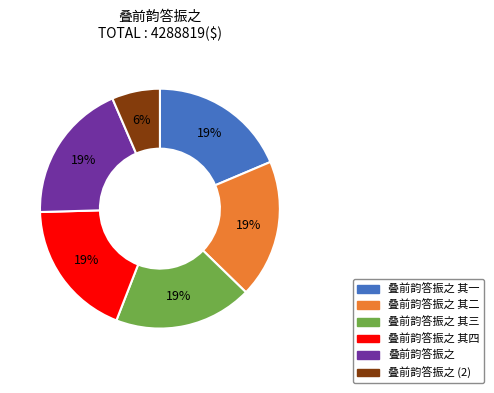

Is there a majority slice in this chart?

No